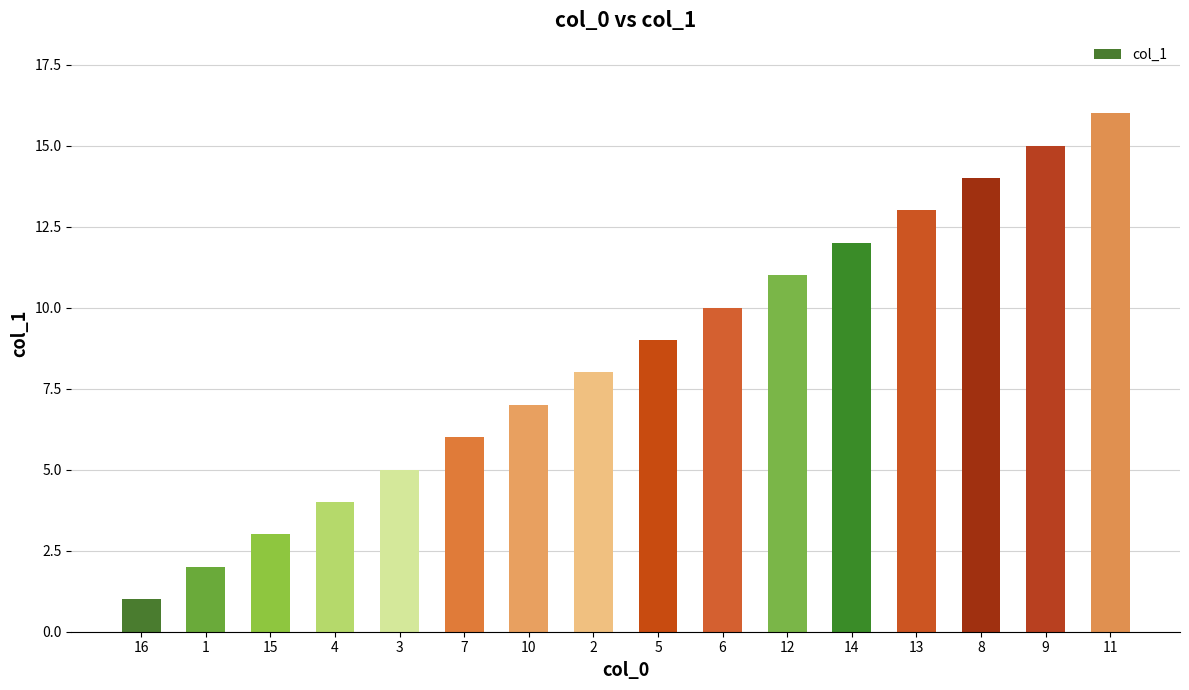

What is the label of the 4th bar from the right?

13